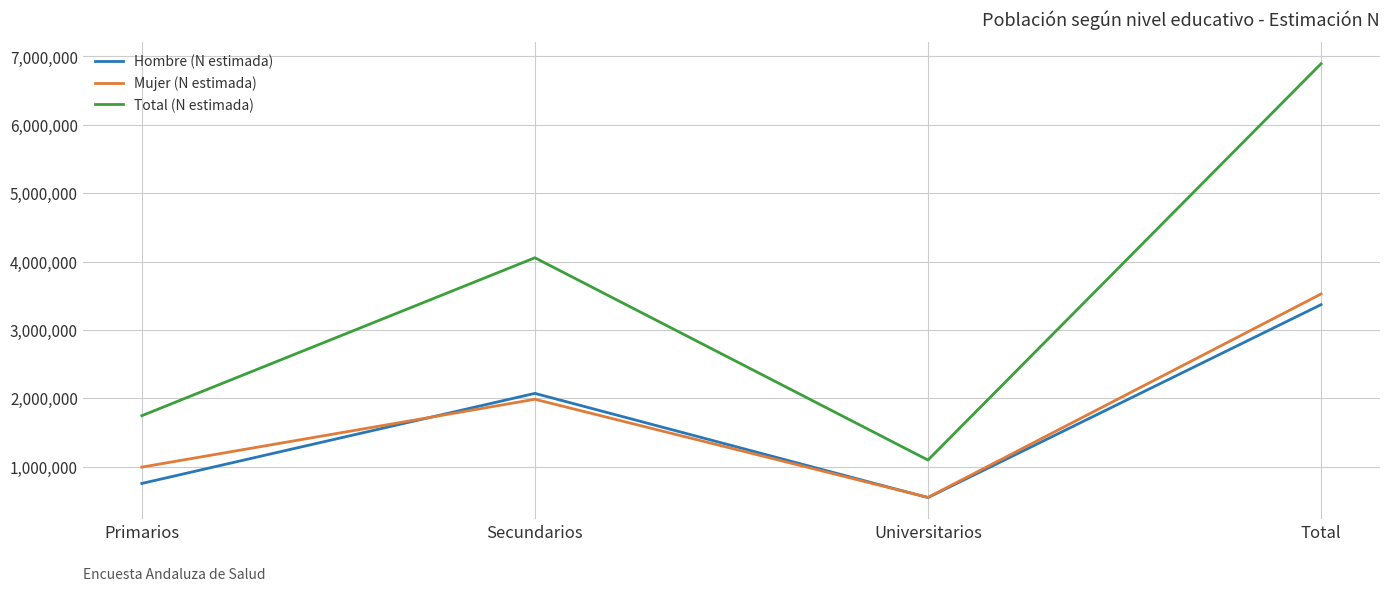

At which category does the chart reach its minimum across all series?

Universitarios